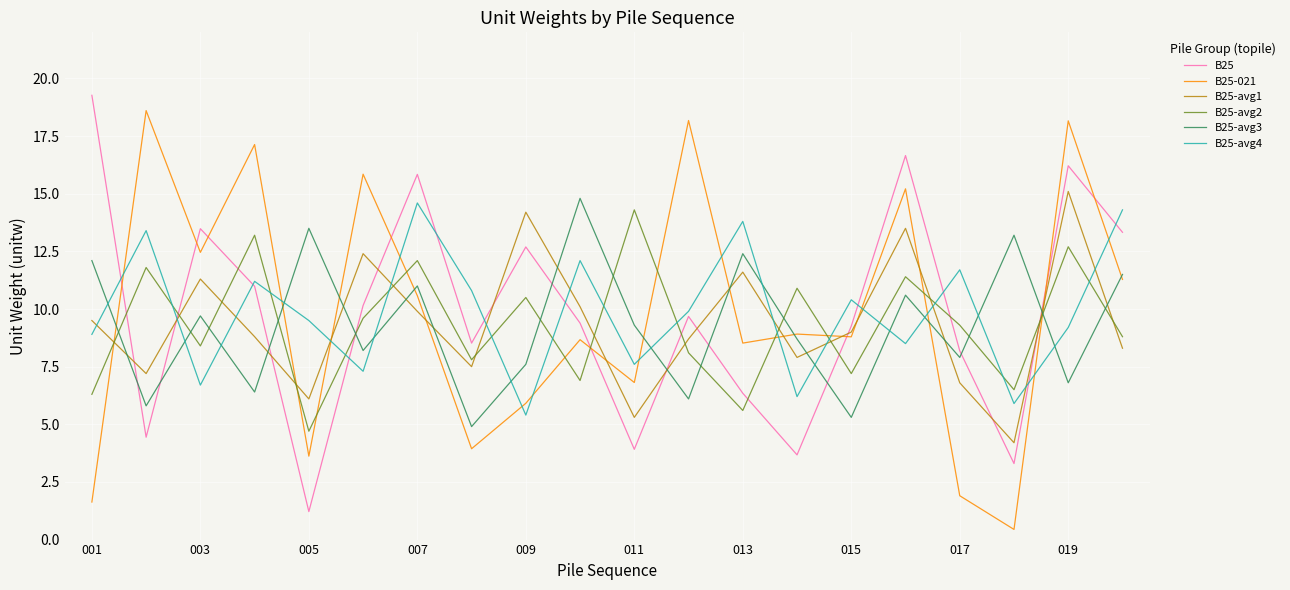

What is the difference between the maximum and minimum values in the B25-021 series?

18.2